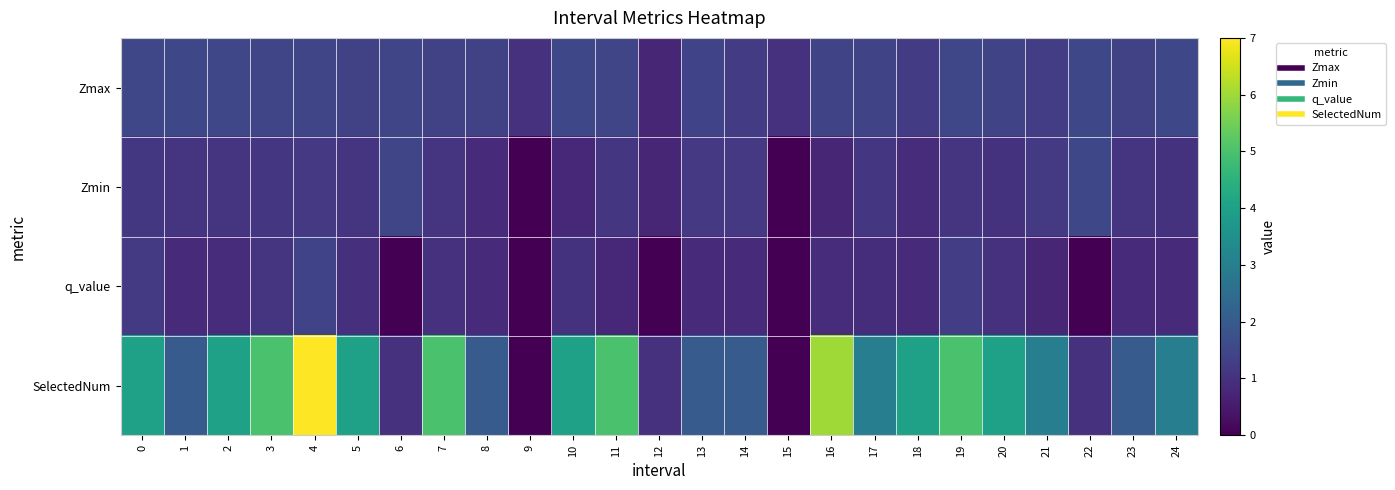

Reading left to right, extract all data points from this chart.

Zmax: 0=1.5	1=1.5	2=1.5	3=1.5	4=1.5	5=1.4	6=1.5	7=1.4	8=1.4	9=1.0	10=1.5	11=1.5	12=0.7	13=1.4	14=1.3	15=1.0	16=1.4	17=1.4	18=1.3	19=1.5	20=1.4	21=1.3	22=1.5	23=1.4	24=1.5
Zmin: 0=1.1	1=1.0	2=1.1	3=1.1	4=1.2	5=1.1	6=1.5	7=1.0	8=0.8	9=0.0	10=0.8	11=1.1	12=0.7	13=1.2	14=1.2	15=0.0	16=0.8	17=1.1	18=0.9	19=1.1	20=1.0	21=1.2	22=1.5	23=1.1	24=1.0
q_value: 0=1.2	1=0.8	2=0.9	3=1.1	4=1.4	5=0.9	6=-0.0	7=1.0	8=0.8	9=0.0	10=1.0	11=0.8	12=-0.0	13=0.8	14=0.8	15=0.0	16=0.9	17=0.9	18=0.9	19=1.3	20=1.0	21=0.8	22=-0.0	23=0.8	24=0.9
SelectedNum: 0=4.0	1=2.0	2=4.0	3=5.0	4=7.0	5=4.0	6=1.0	7=5.0	8=2.0	9=0.0	10=4.0	11=5.0	12=1.0	13=2.0	14=2.0	15=0.0	16=6.0	17=3.0	18=4.0	19=5.0	20=4.0	21=3.0	22=1.0	23=2.0	24=3.0